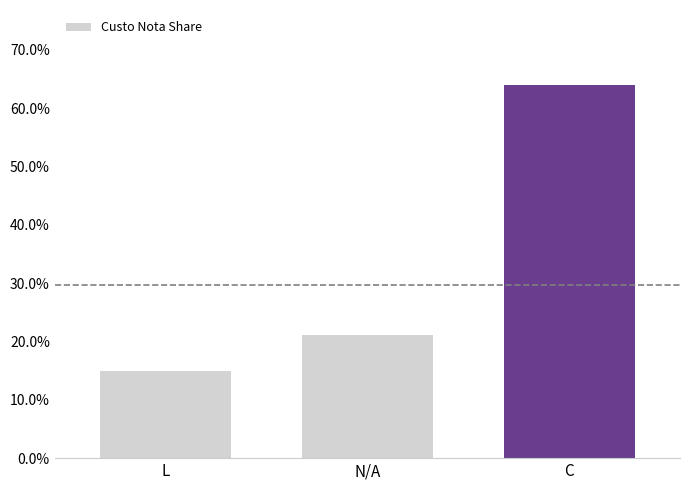

Does the chart contain any negative values?

No